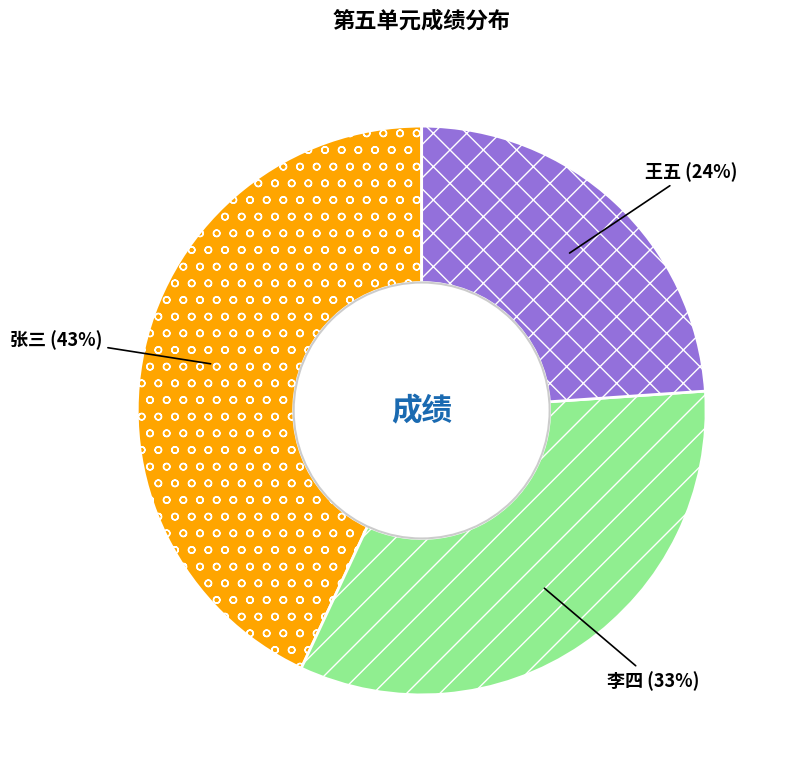

Is the sum of 李四 and 张三 greater than half?

Yes